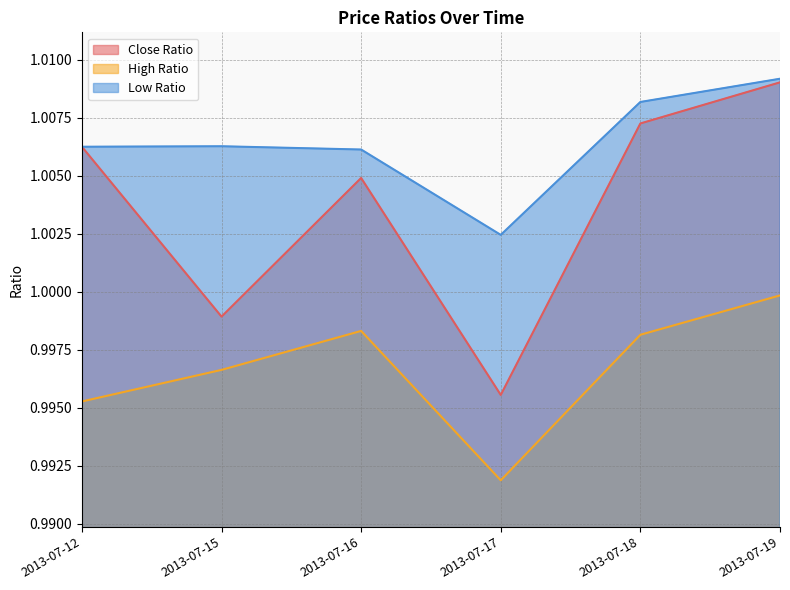

Count the Low Ratio values in the range 1 to 2.

6